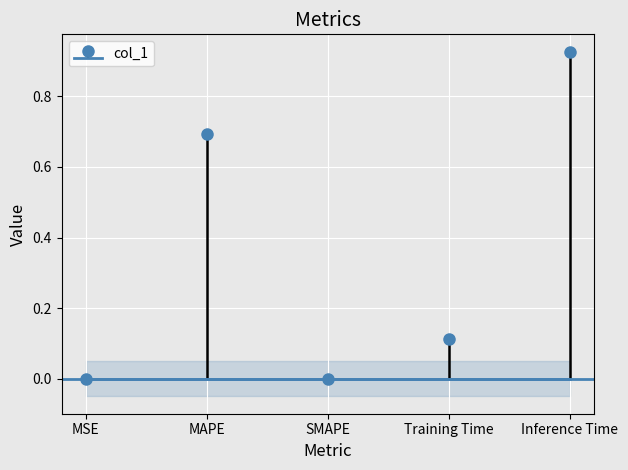

What is the label of the 3rd point from the left?

SMAPE